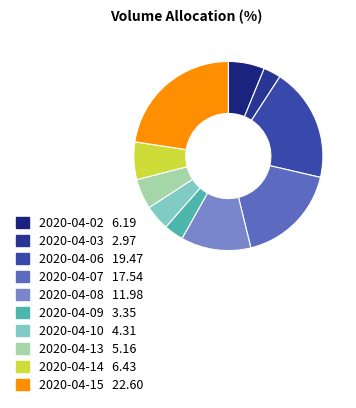

How many slices are in this pie chart?

10